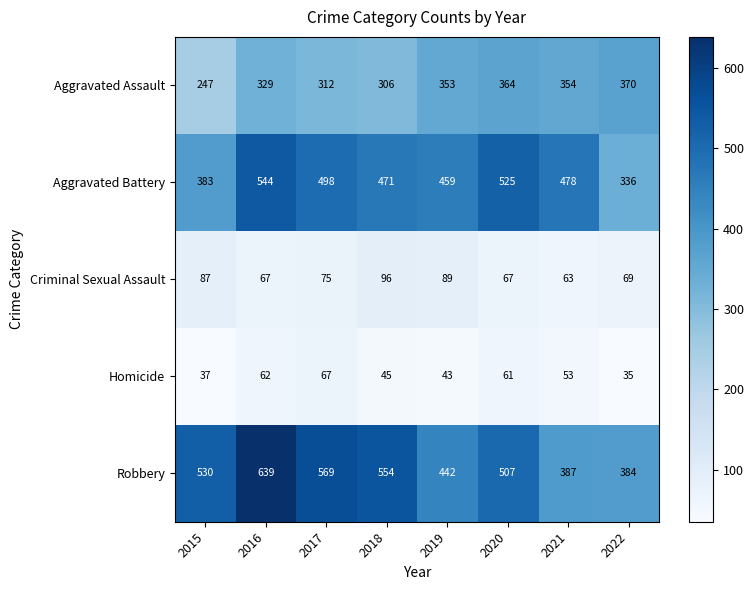

What is the difference between the maximum and second lowest values in the Robbery series?

252